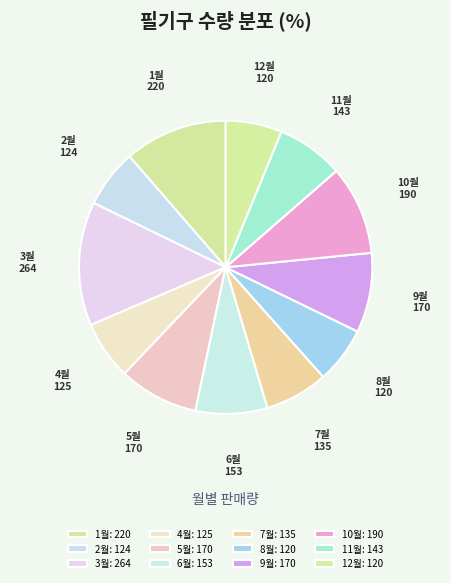

Which category has the smallest portion of the pie?

8월